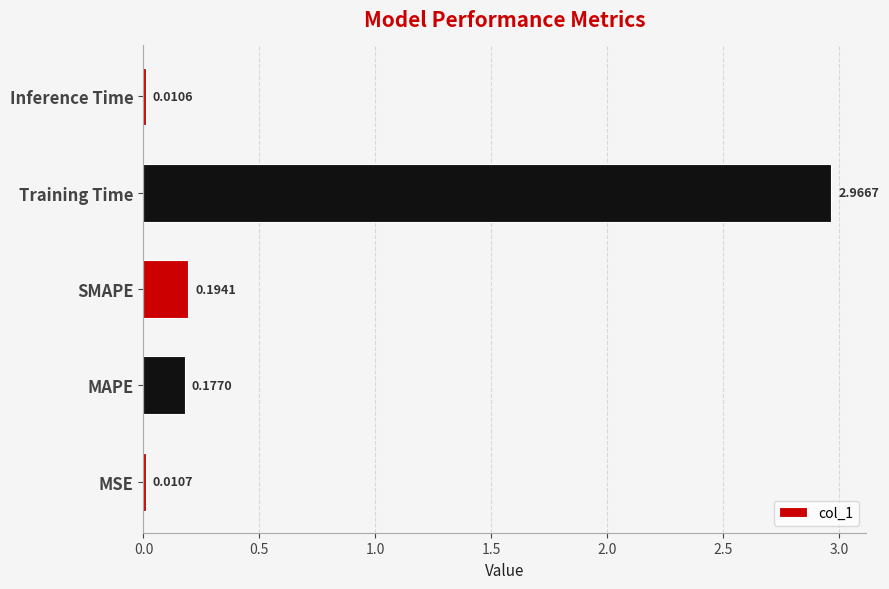

Which label corresponds to the largest value in the chart?

Training Time